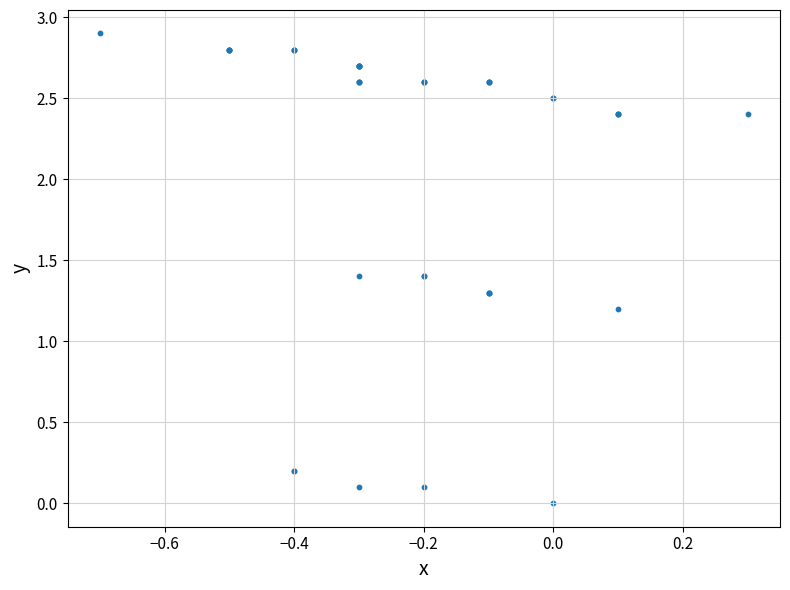

What Y value in the scatter plot is closest to 1?

1.2